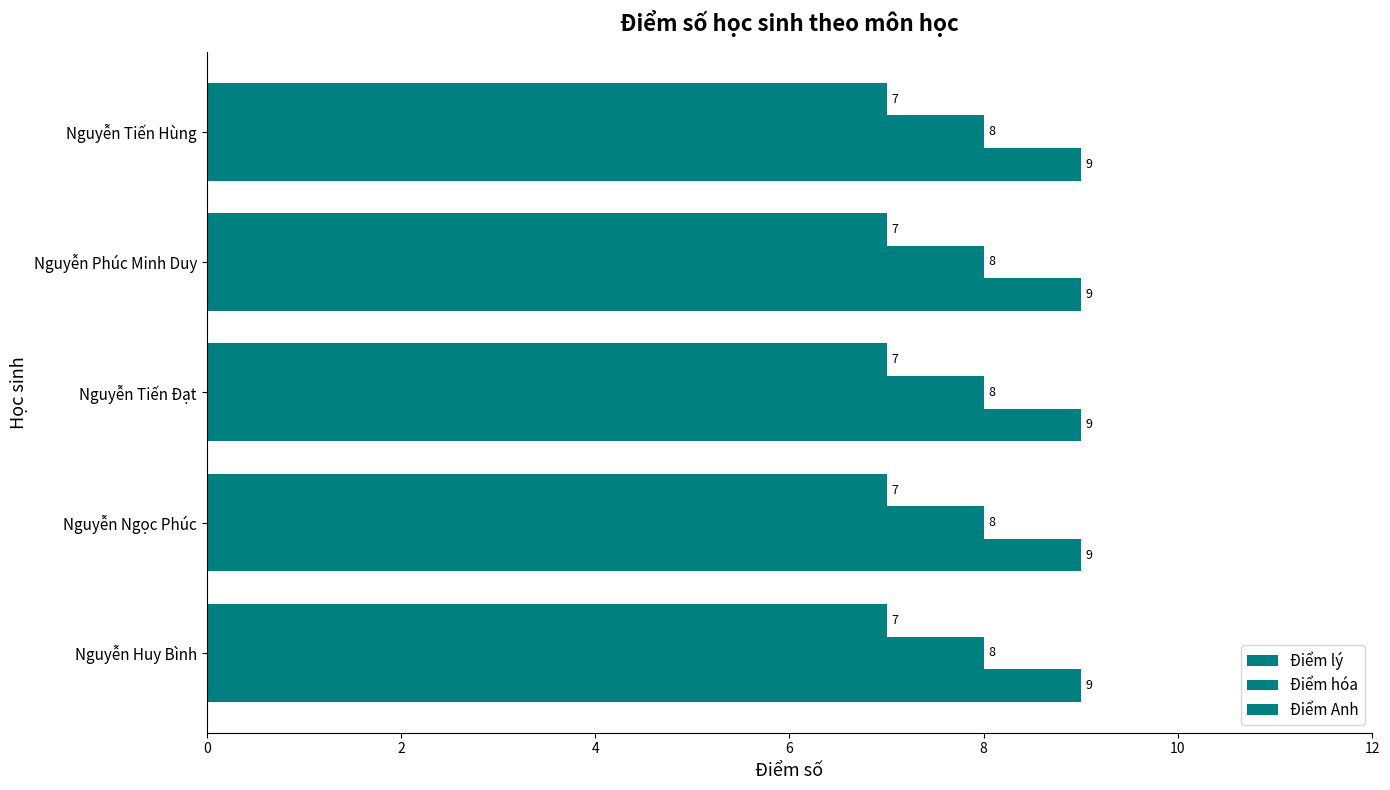

Which series changed the most between Nguyễn Ngọc Phúc and Nguyễn Tiến Hùng?

Điểm lý